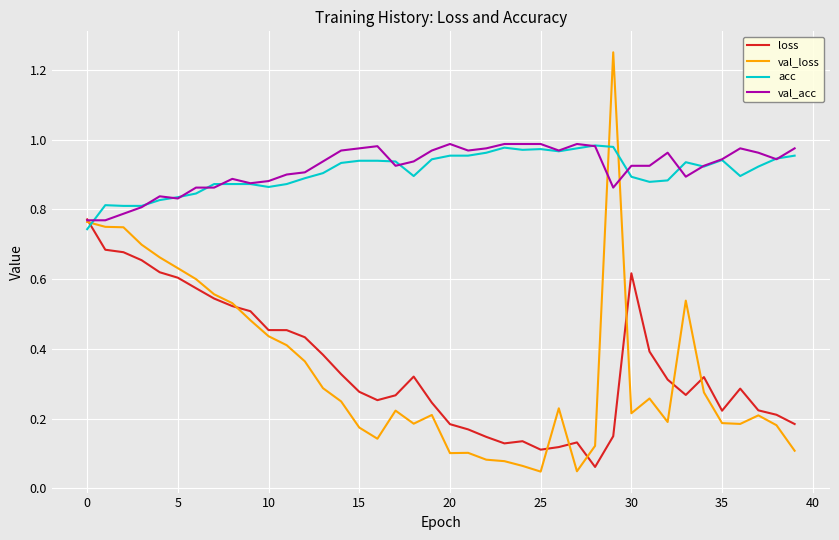

Which series ends up on top after the final intersection of acc and val_loss?

acc